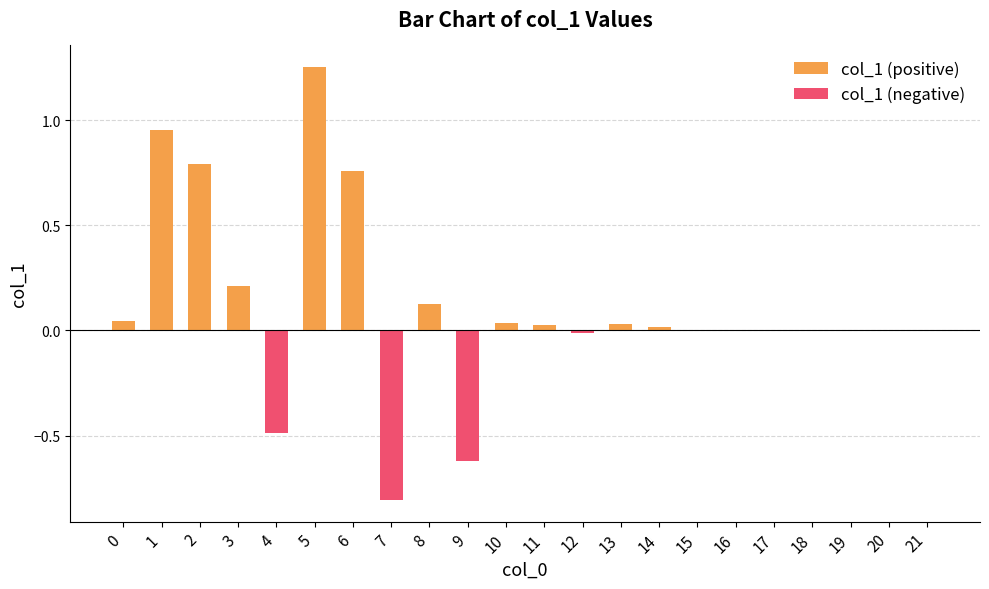

What is the difference between the maximum and minimum values?

2.1